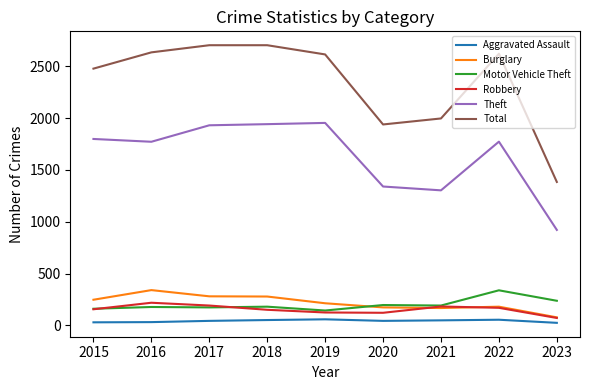

True or false: Theft and Robbery intersect in this chart.

False